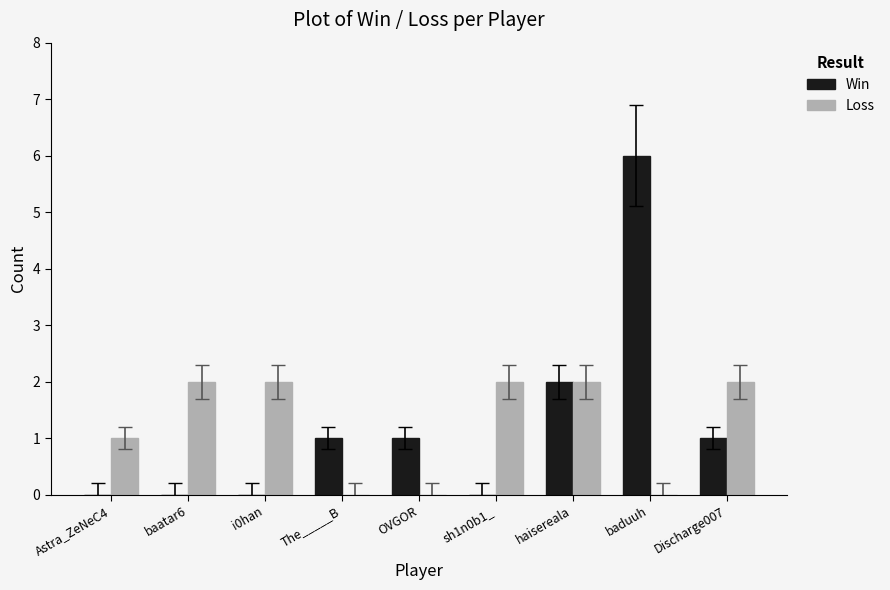

What is the maximum value shown in the chart?

6